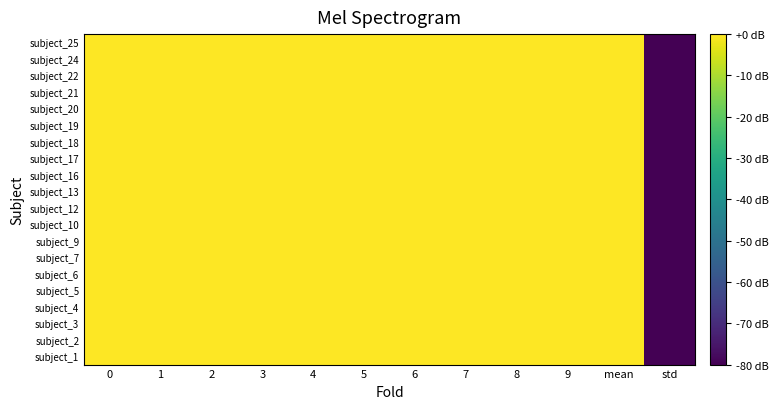

How many distinct data groups are displayed?

20